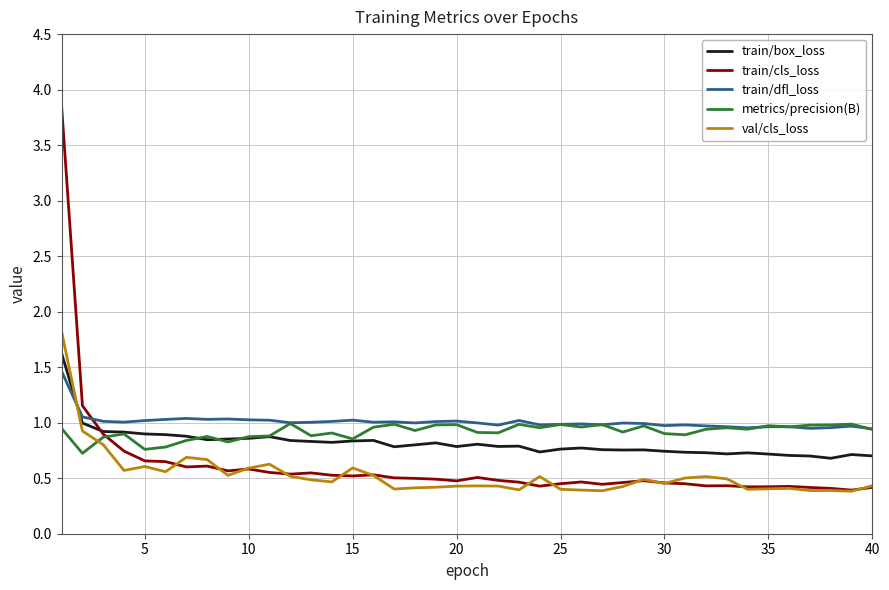

Which series has the widest spread of values?

train/cls_loss